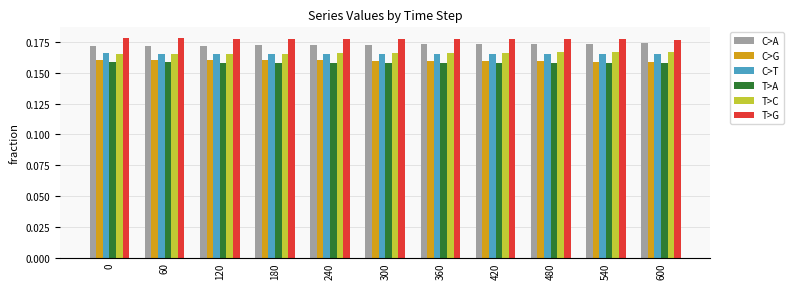

How many T>G values are between 0 and 1?

11